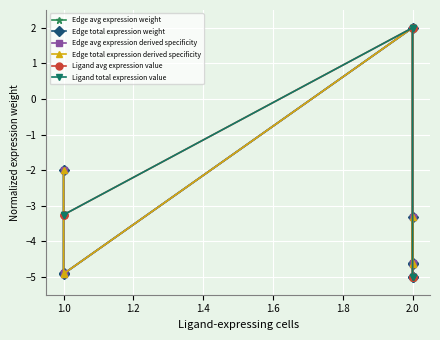

Reading left to right, extract all data points from this chart.

Edge avg expression weight: -2.0	-4.9	-4.9	2.0	-4.6	-4.6	-3.3	-5.0	-5.0
Edge total expression weight: -2.0	-4.9	-4.9	2.0	-4.6	-4.6	-3.3	-5.0	-5.0
Edge avg expression derived specificity: -2.0	-4.9	-4.9	2.0	-4.6	-4.6	-3.3	-5.0	-5.0
Edge total expression derived specificity: -2.0	-4.9	-4.9	2.0	-4.6	-4.6	-3.3	-5.0	-5.0
Ligand avg expression value: -3.3	-3.3	-3.3	2.0	2.0	2.0	-5.0	-5.0	-5.0
Ligand total expression value: -3.3	-3.3	-3.3	2.0	2.0	2.0	-5.0	-5.0	-5.0